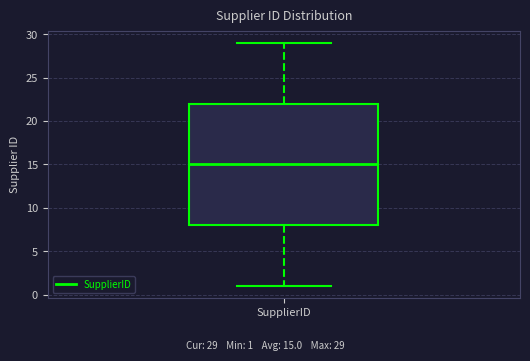

Read this box plot against the y-axis: the position of the median line, the range covered by the box, and the ends of both whiskers. The values are not printed on the chart, so give them approximately, as read against the axis.

median 15, box 8 to 22, whiskers 1 to 29